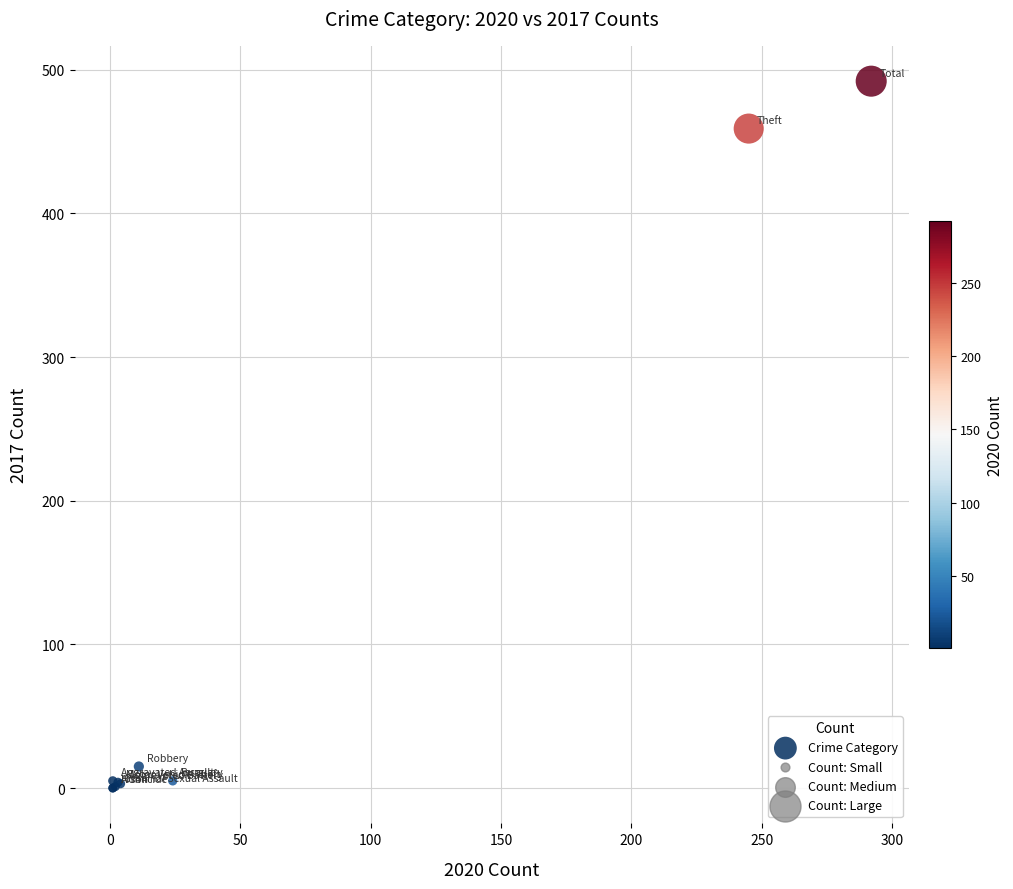

What Y value in the scatter plot is closest to 246?

459